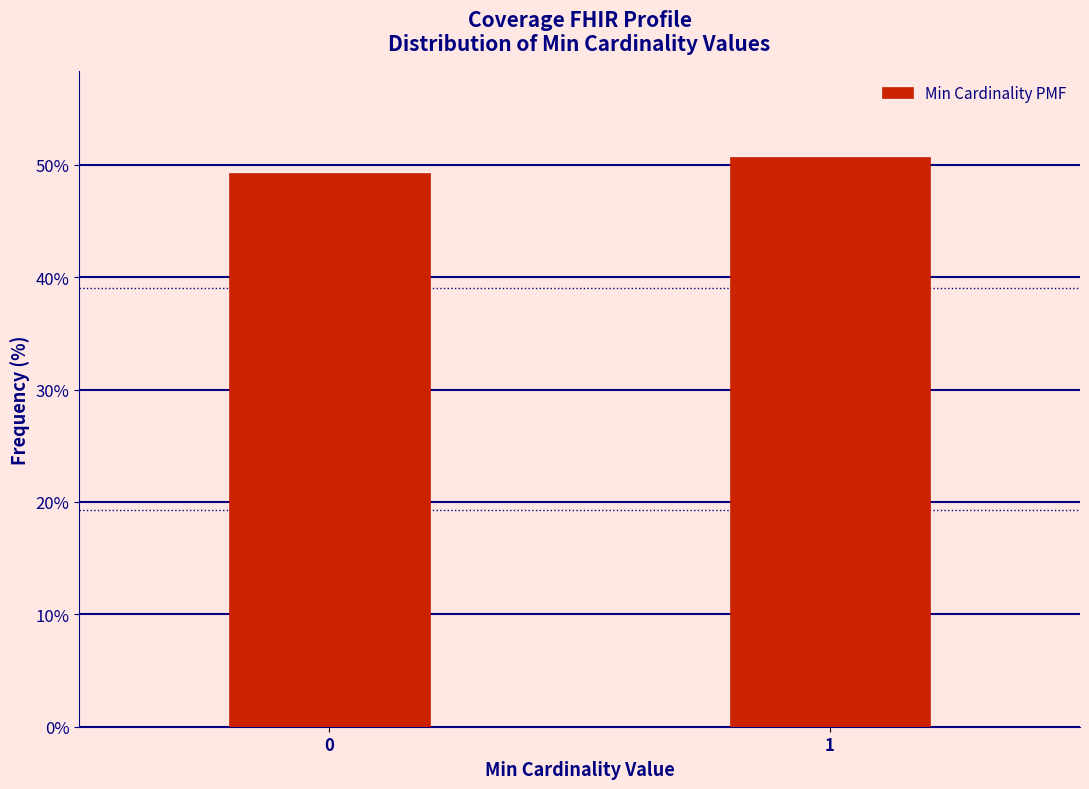

Reading left to right, list all the values displayed in this chart.

49.3	50.7